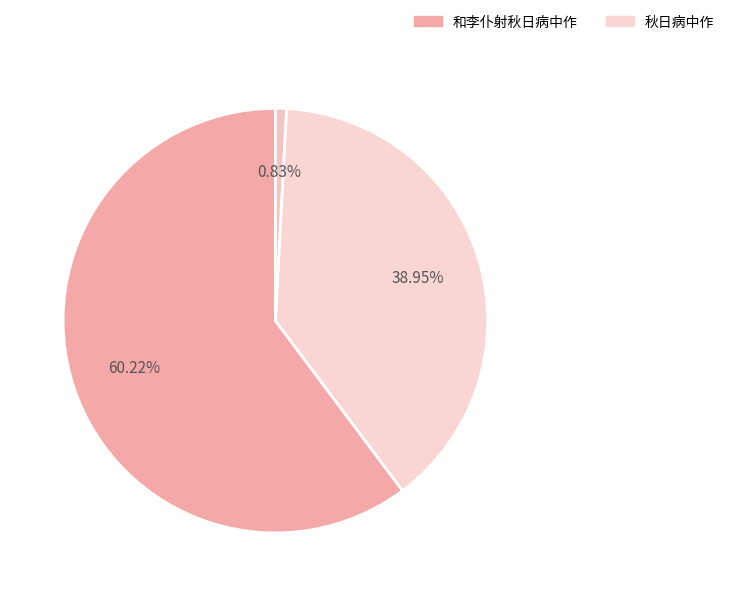

Which slice is the largest?

和李仆射秋日病中作